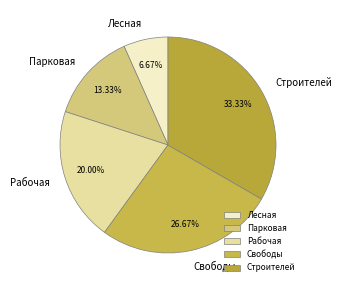

Rank the categories by value from highest to lowest.

Строителей, Свободы, Рабочая, Парковая, Лесная